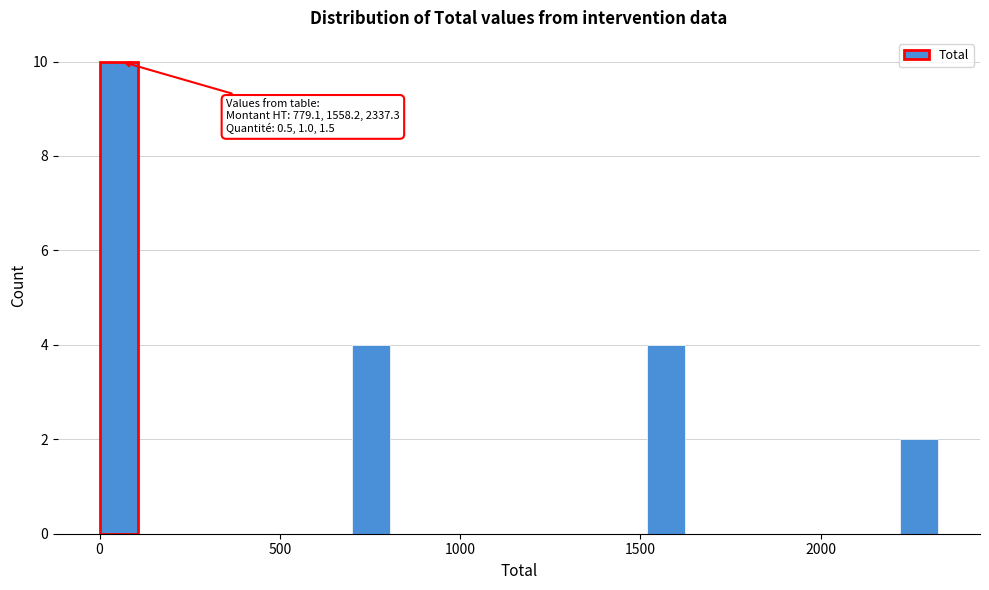

Read against the x-axis, roughly where is the centre of the tallest bar?

50